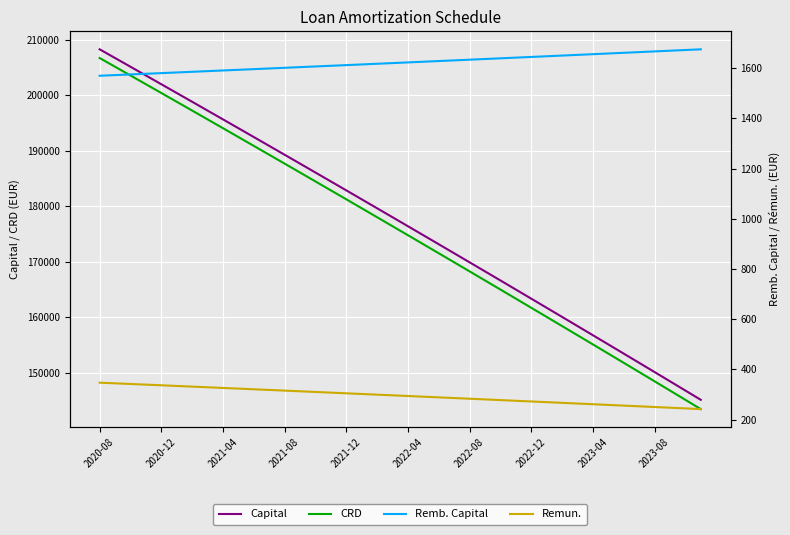

What is the sum of the Remun. values at 2020-12 and 31?

608.5